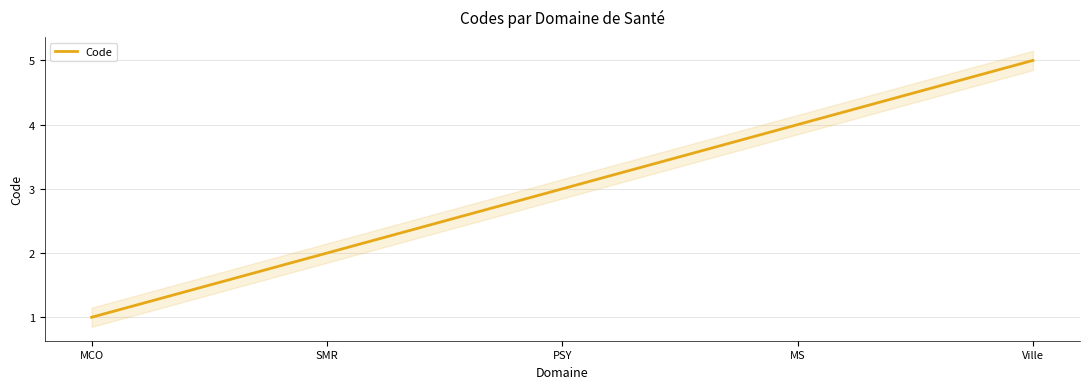

Does the chart have visible grid lines?

Yes